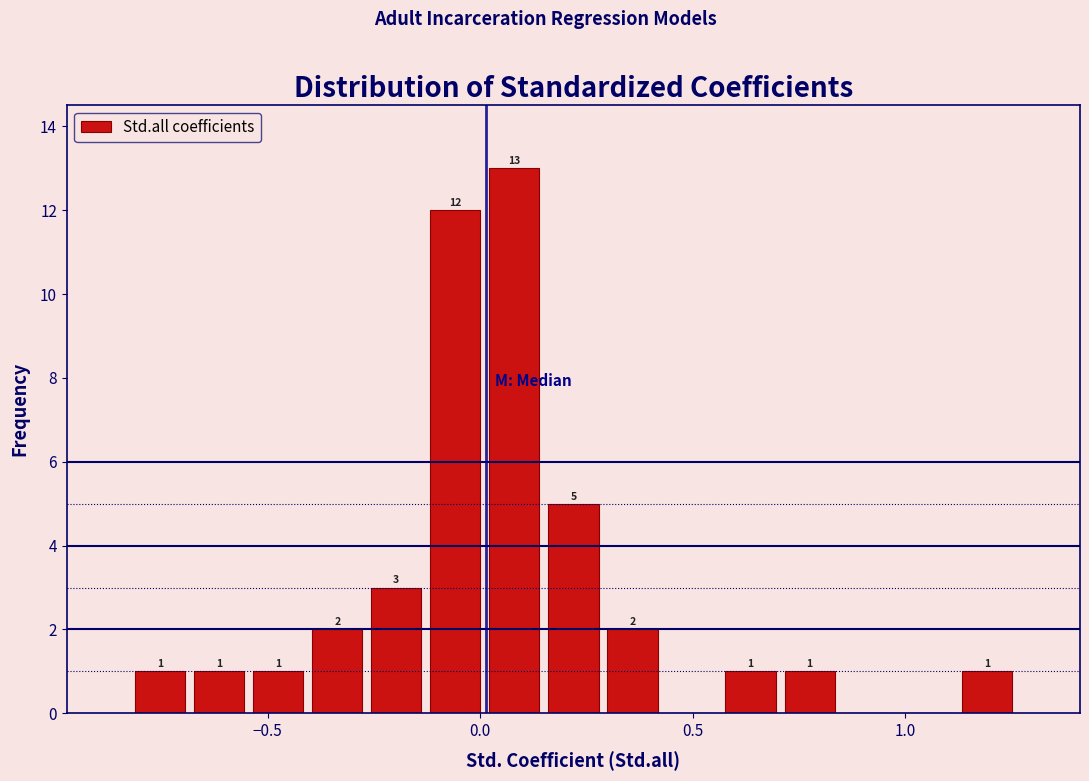

Around what value on the x-axis is the tallest bar? Give the approximate position of its centre, as read against the axis.

0.10